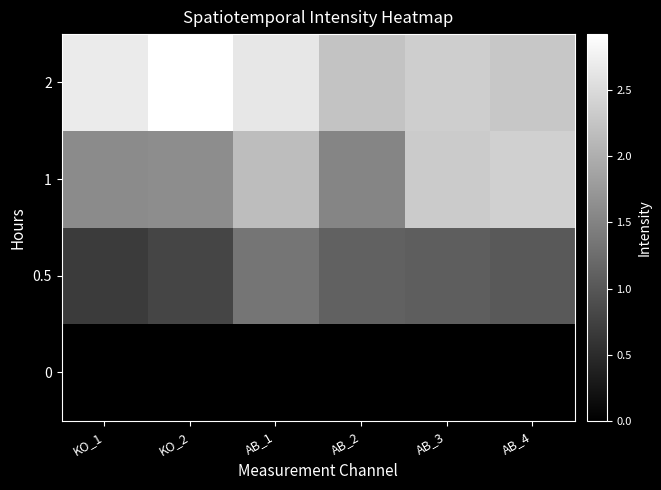

At how many categories does at least one series exceed 17705362?

6